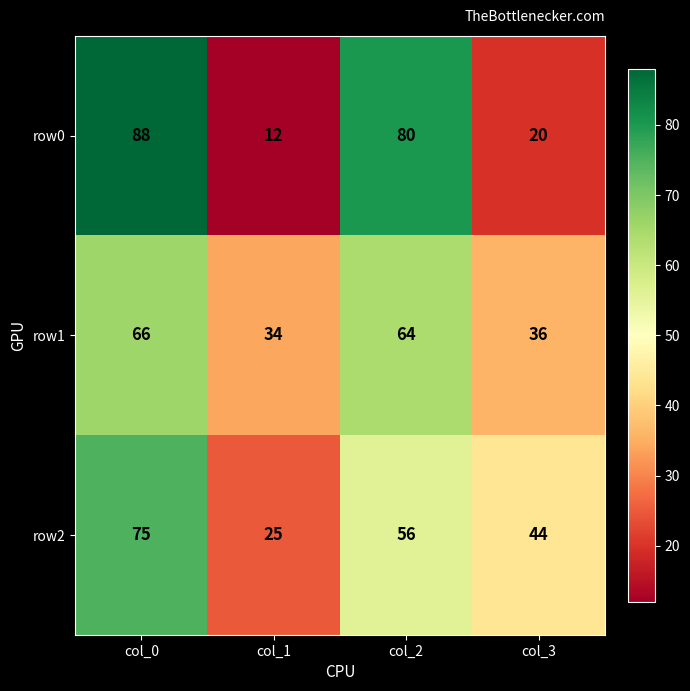

How many data points does each series have?

4